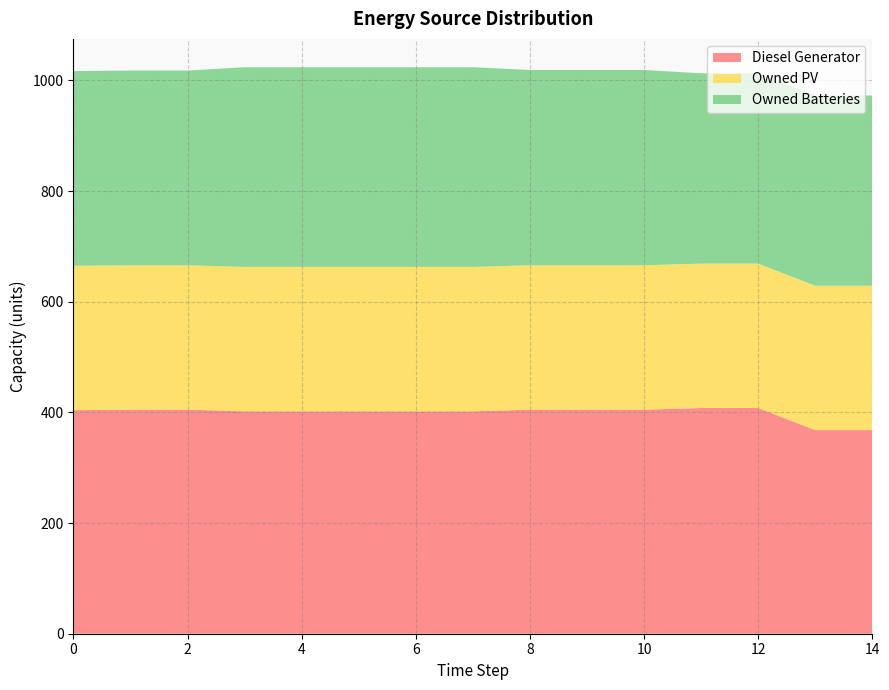

Reading left to right, list all the values displayed in this chart.

Diesel Generator: 404	405	405	402	402	402	402	402	405	405	405	408	408	368	368
Owned PV: 261	261	261	261	261	261	261	261	261	261	261	261	261	261	261
Owned Batteries: 352	352	352	361	361	361	361	361	353	353	353	344	344	344	344